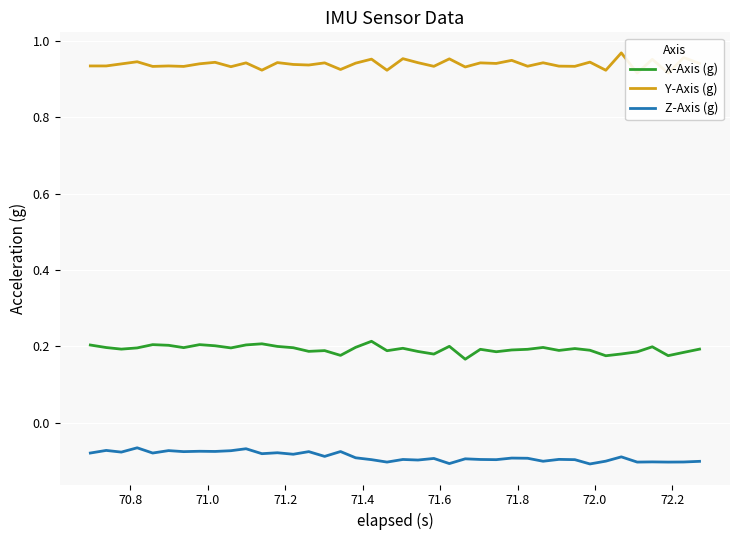

True or false: Z-Axis (g) and X-Axis (g) cross at least once.

False